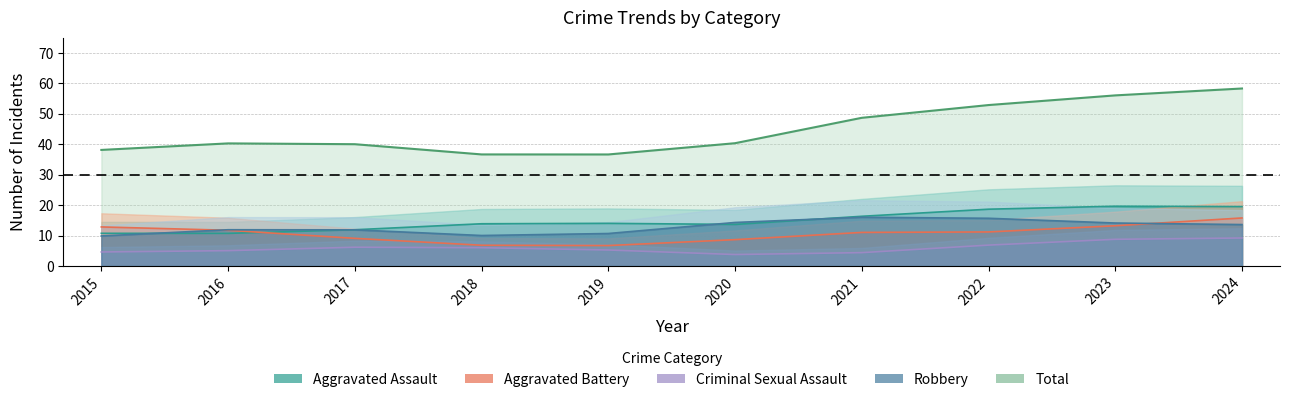

Which series ends up on top after the final intersection of Aggravated Battery and Criminal Sexual Assault?

Aggravated Battery